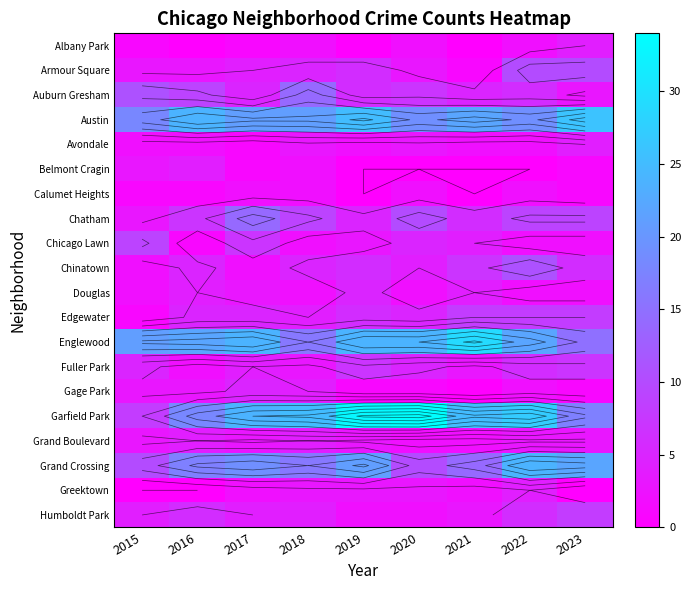

The Grand Crossing series shows 21 at 2019. True or false?

True